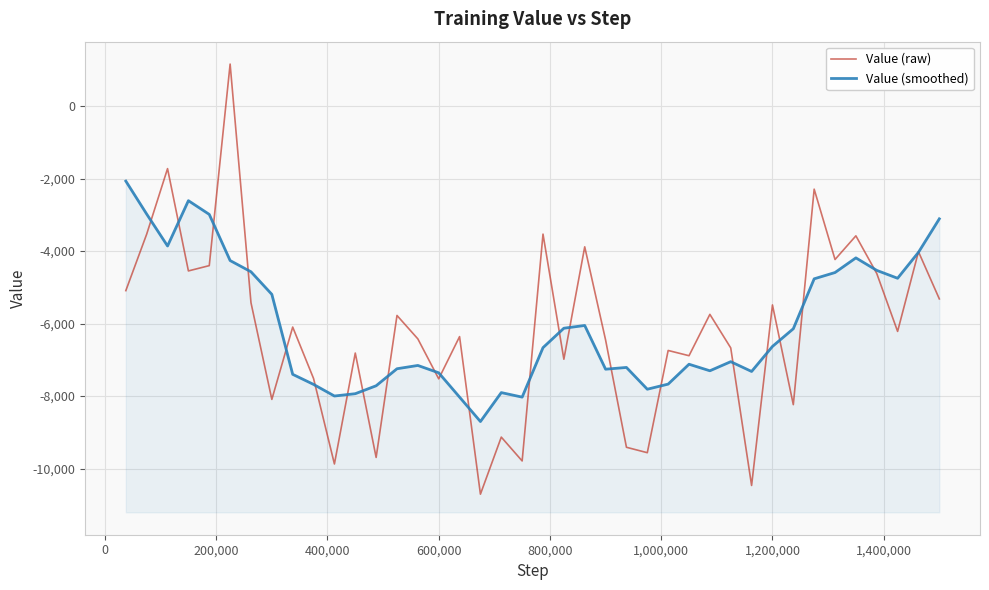

What is the value of the Value (smoothed) point at the 30th from the left?

-7050.1